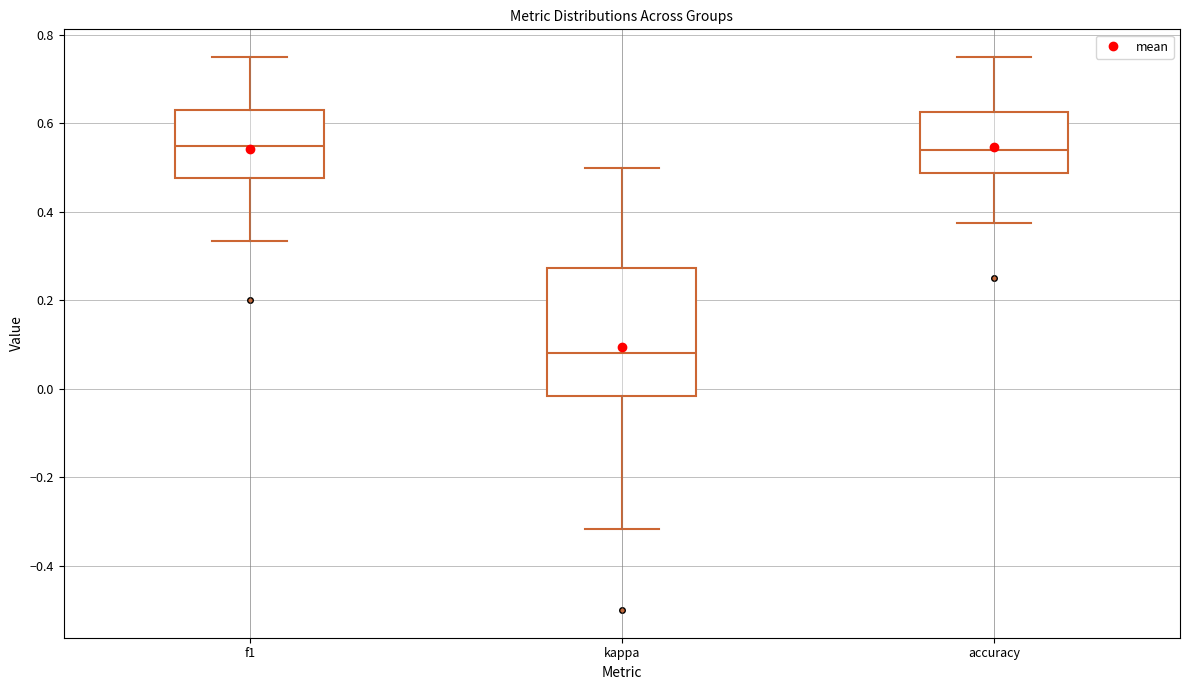

Reading left to right, transcribe this box plot: for each box, give where its median line is, the range the box spans, and where its two whiskers end, as read against the y-axis. The values are not printed on the chart, so give them approximately, as read against the axis.

f1: median 0.54, box 0.48 to 0.62, whiskers 0.34 to 0.76
kappa: median 0.08, box -0.02 to 0.28, whiskers -0.32 to 0.50
accuracy: median 0.54, box 0.48 to 0.62, whiskers 0.38 to 0.76